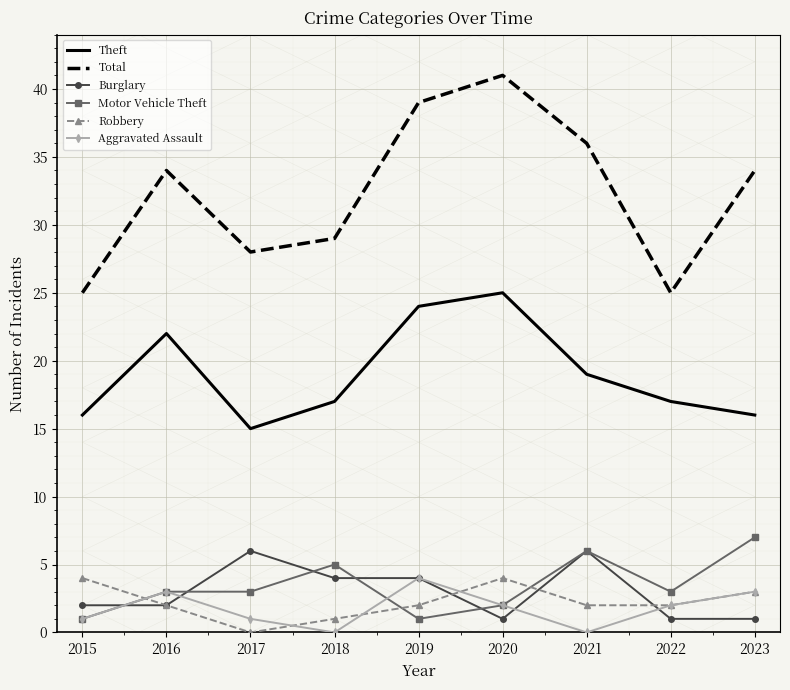

Which category has the lowest value in the Total series?

2015